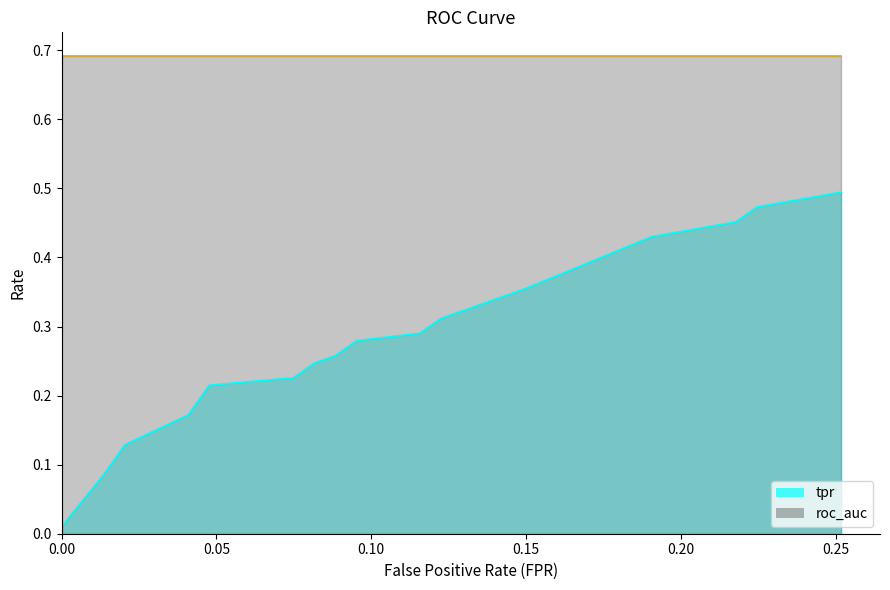

Which series has the largest total across all categories?

roc_auc